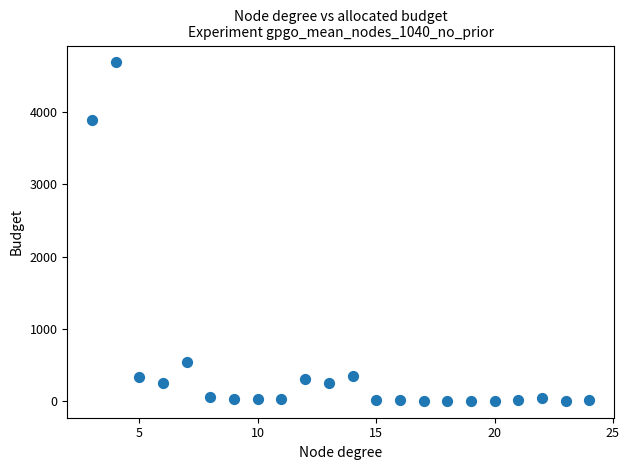

What is the range of X values (max minus min)?

21.0